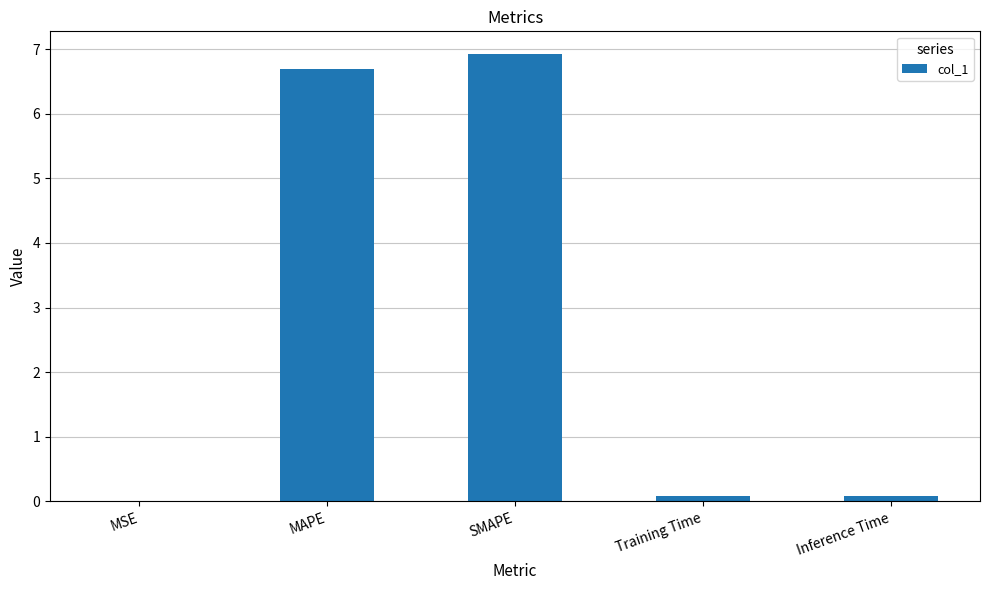

What is the maximum value shown in the chart?

6.9